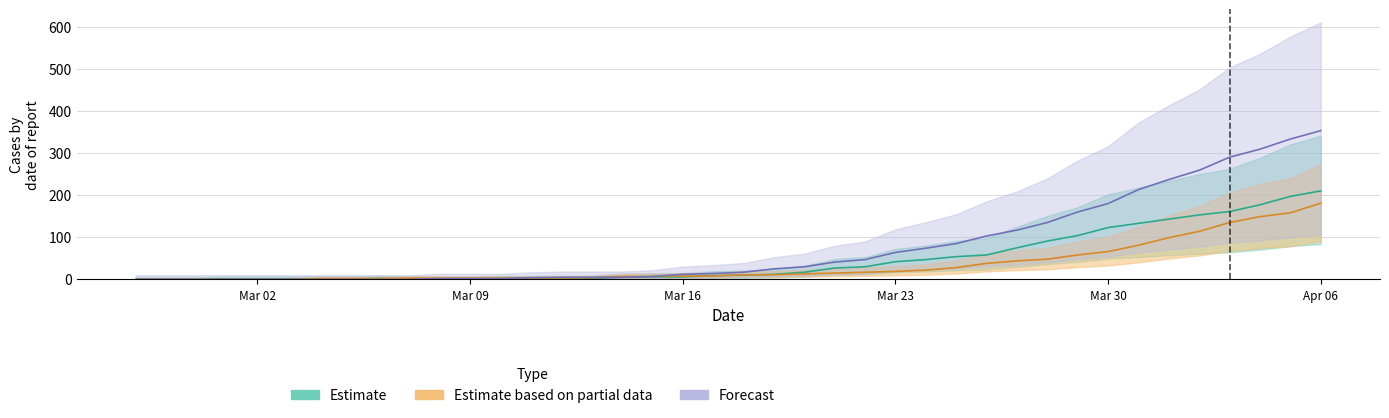

True or false: 1 has a value of 5 at 9.

False